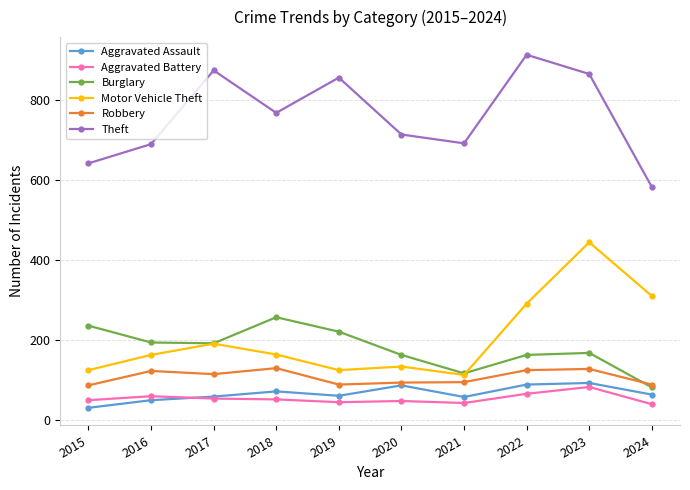

Rank the series by their maximum value, from lowest to highest.

Aggravated Battery, Aggravated Assault, Robbery, Burglary, Motor Vehicle Theft, Theft